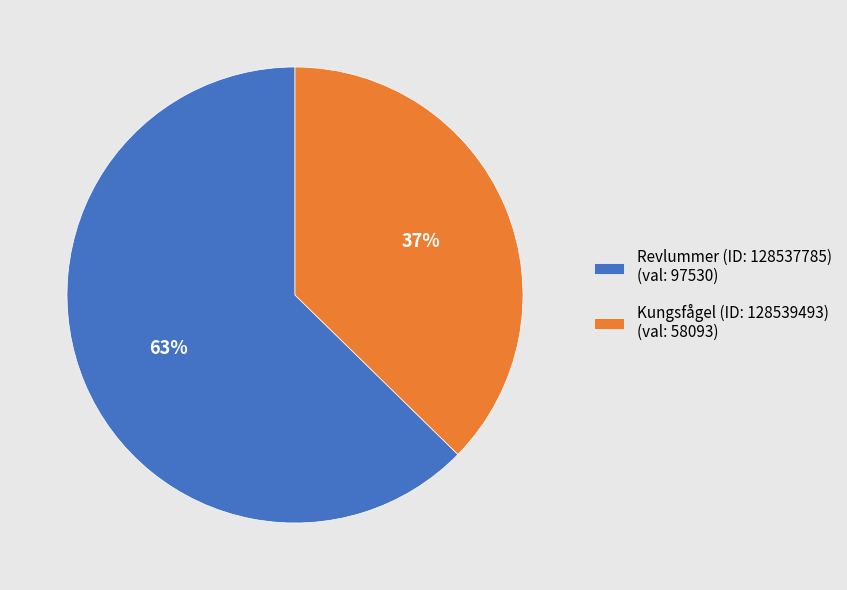

Count the number of slices in the pie.

2